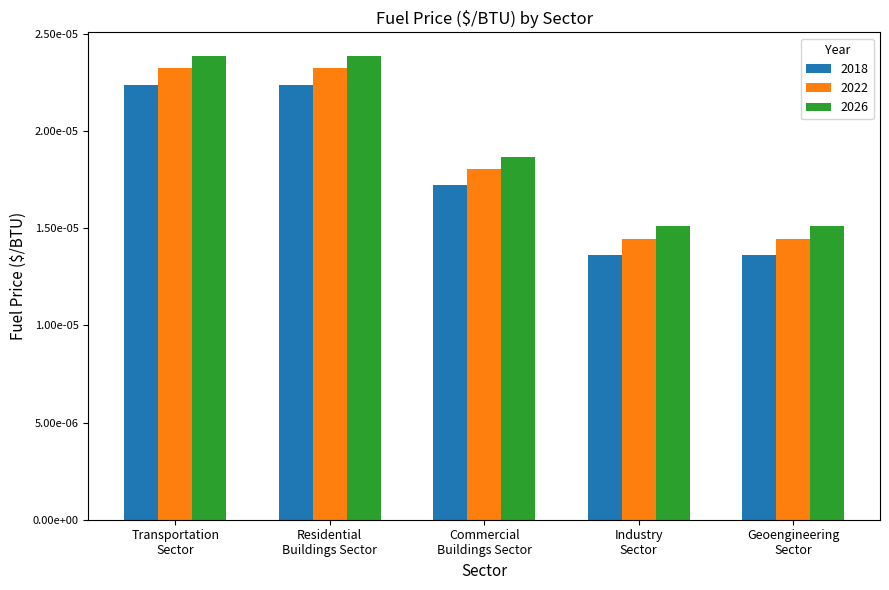

At which category is the sum across all series the highest?

Transportation Sector